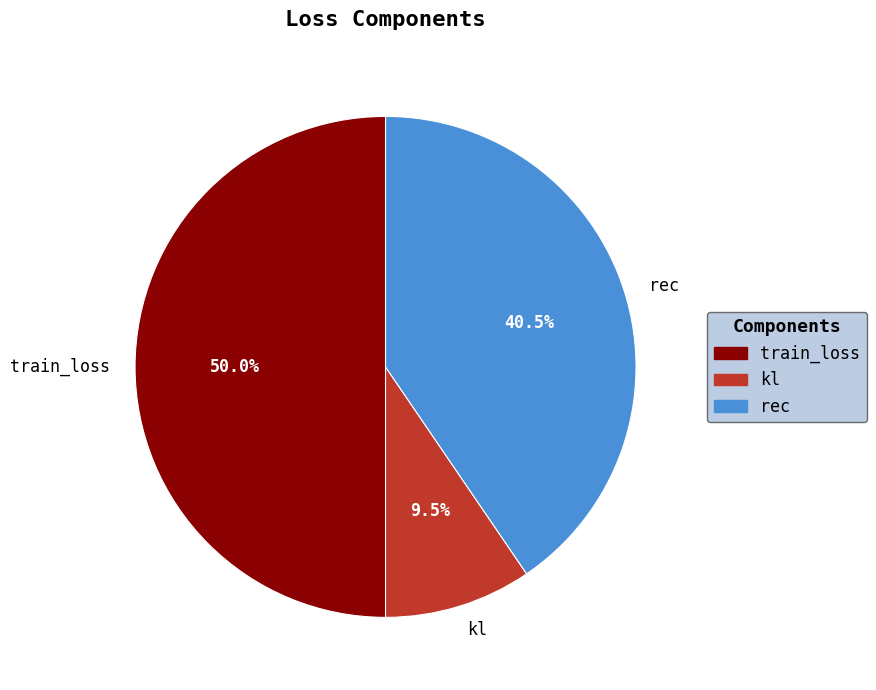

Which slice is the largest?

train_loss